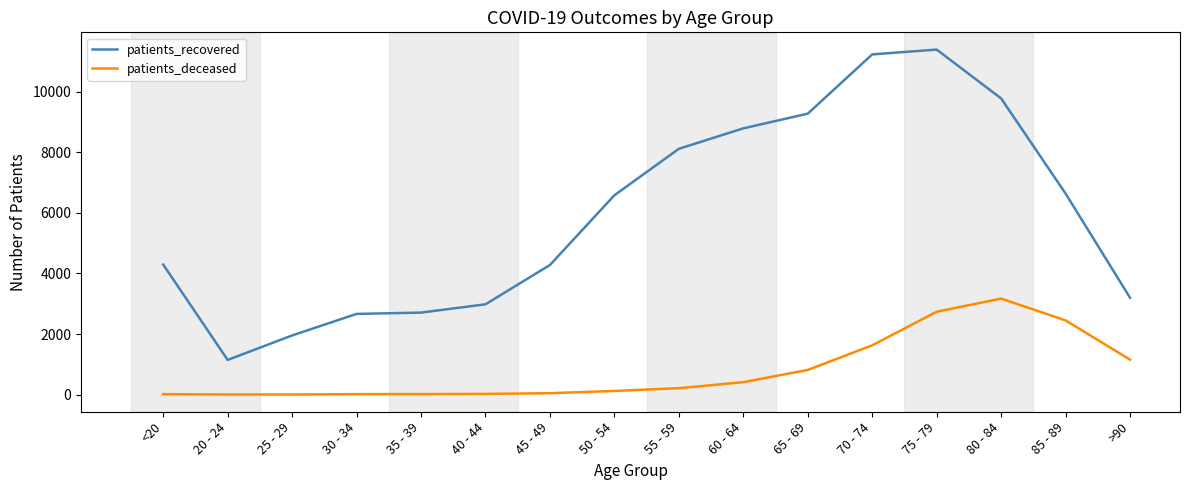

List the series in order of their overall mean, highest first.

patients_recovered, patients_deceased